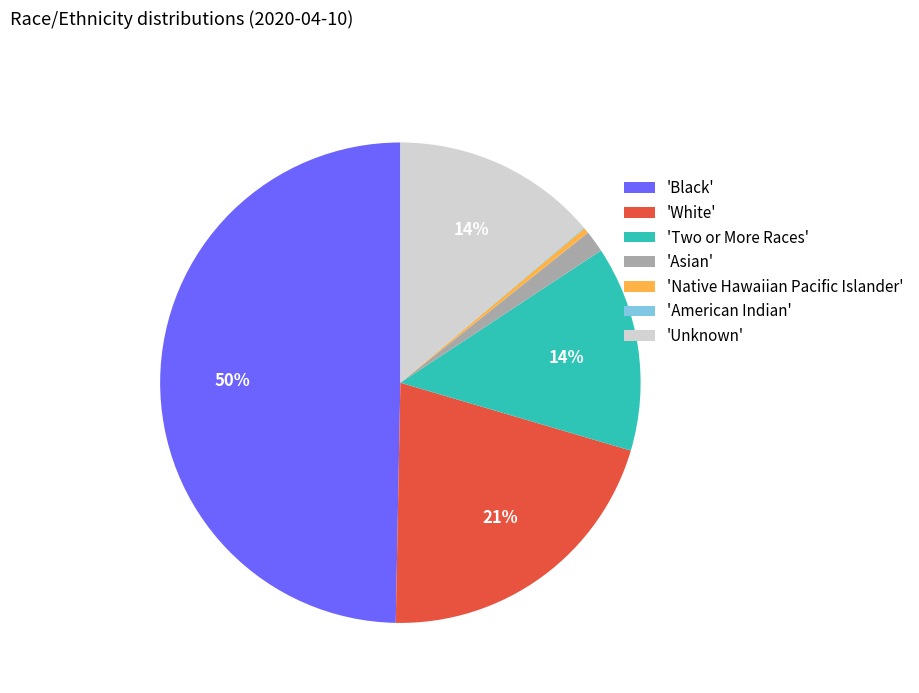

Between 'Black' and 'Native Hawaiian Pacific Islander', which is larger?

'Black'